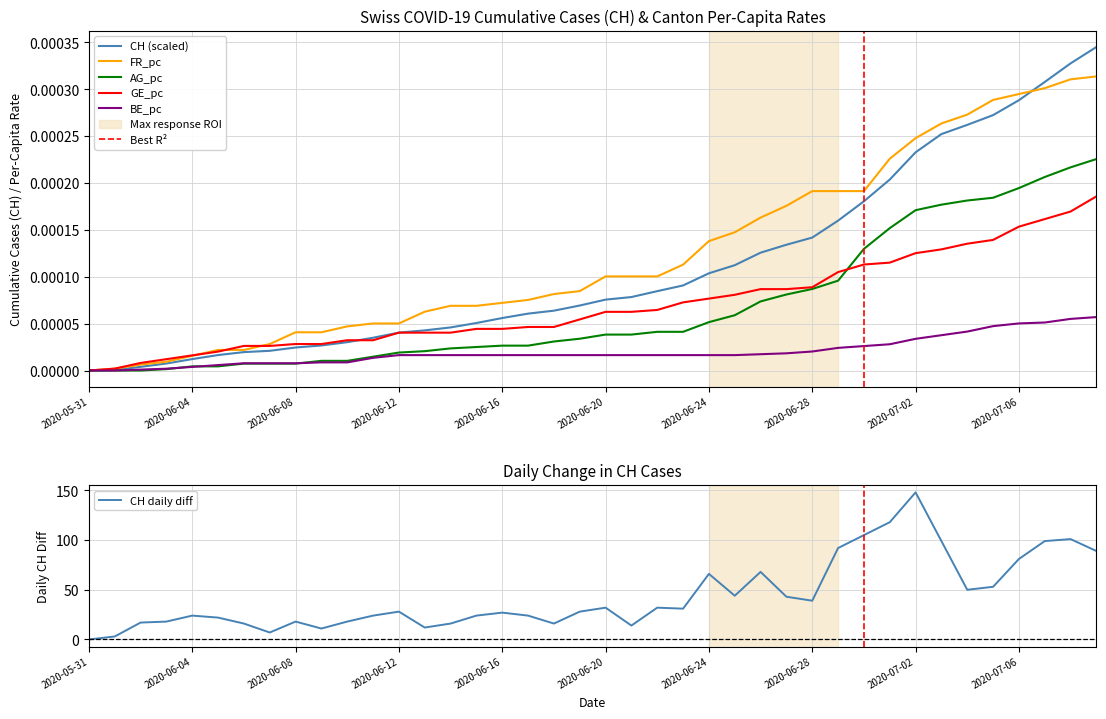

At how many categories does at least one series exceed 0?

39